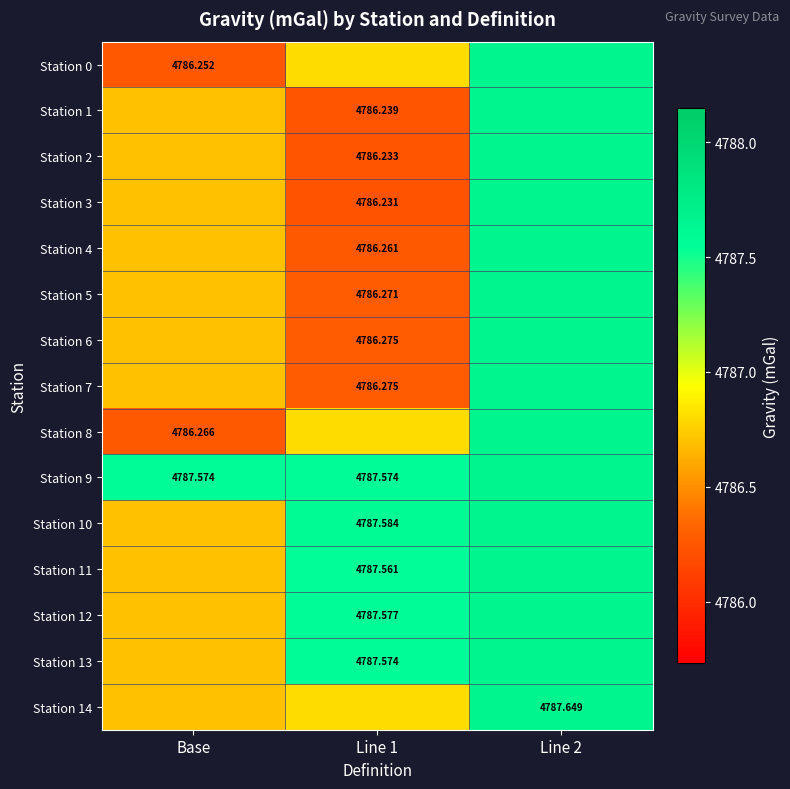

Is the value of Station 7 at Line 1 greater than the value of Station 1 at Line 1?

Yes